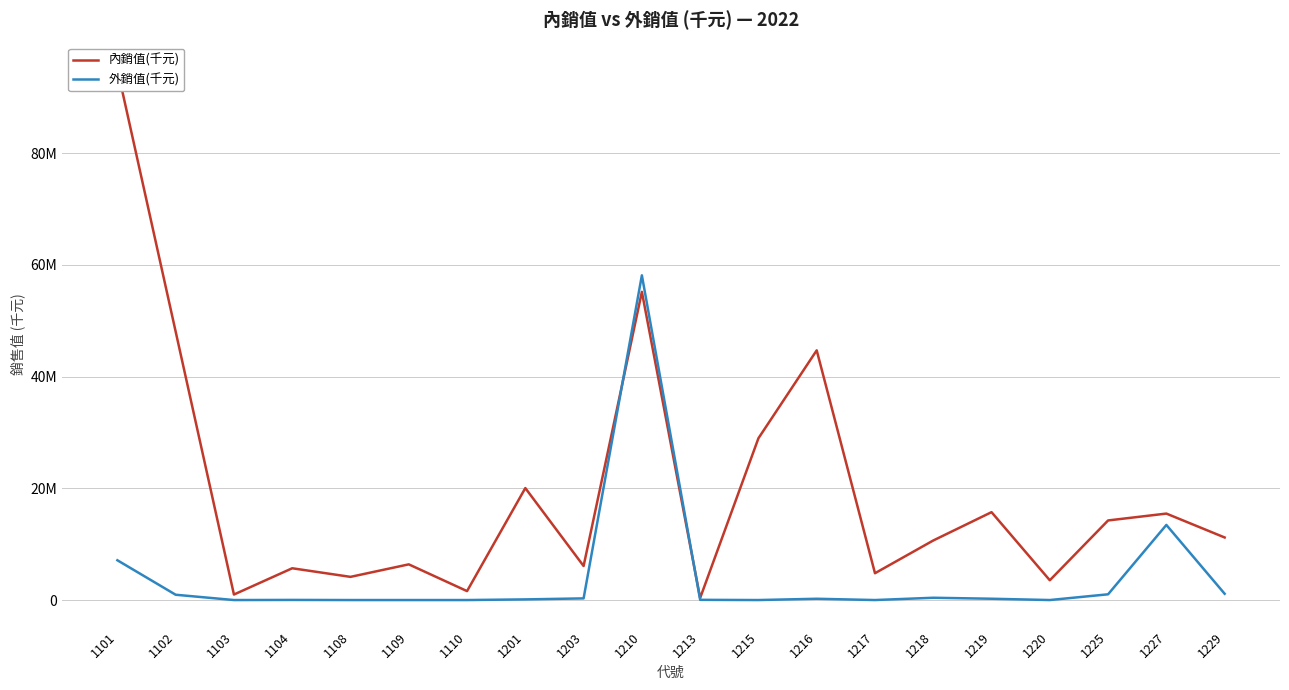

Where is the first local minimum for 內銷值(千元)?

1103